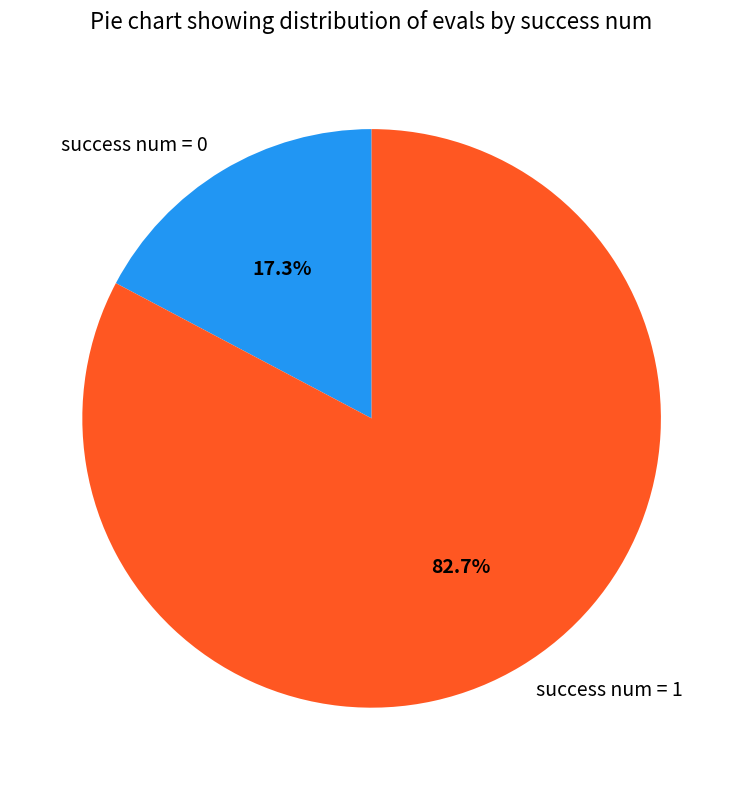

To the nearest percent, what is the difference between the largest and smallest slice percentages?

65%